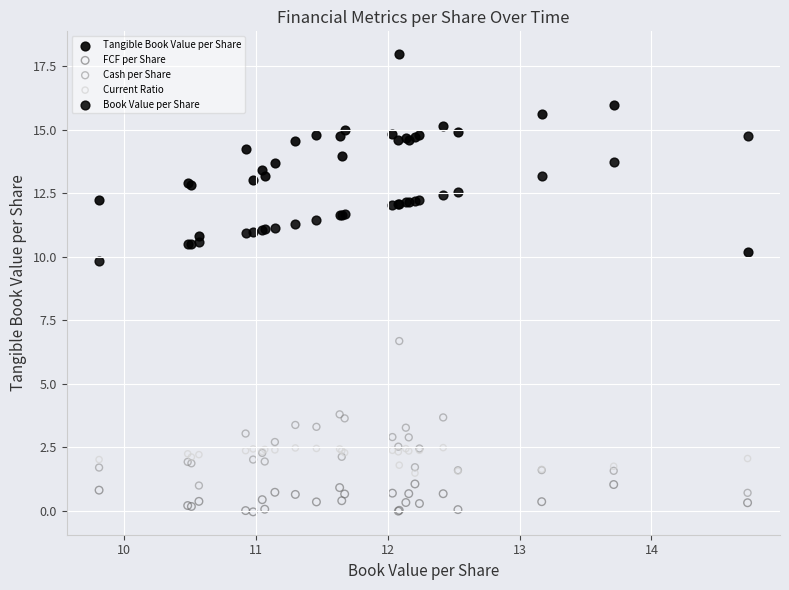

Which series contains the highest Y value?

Tangible Book Value per Share